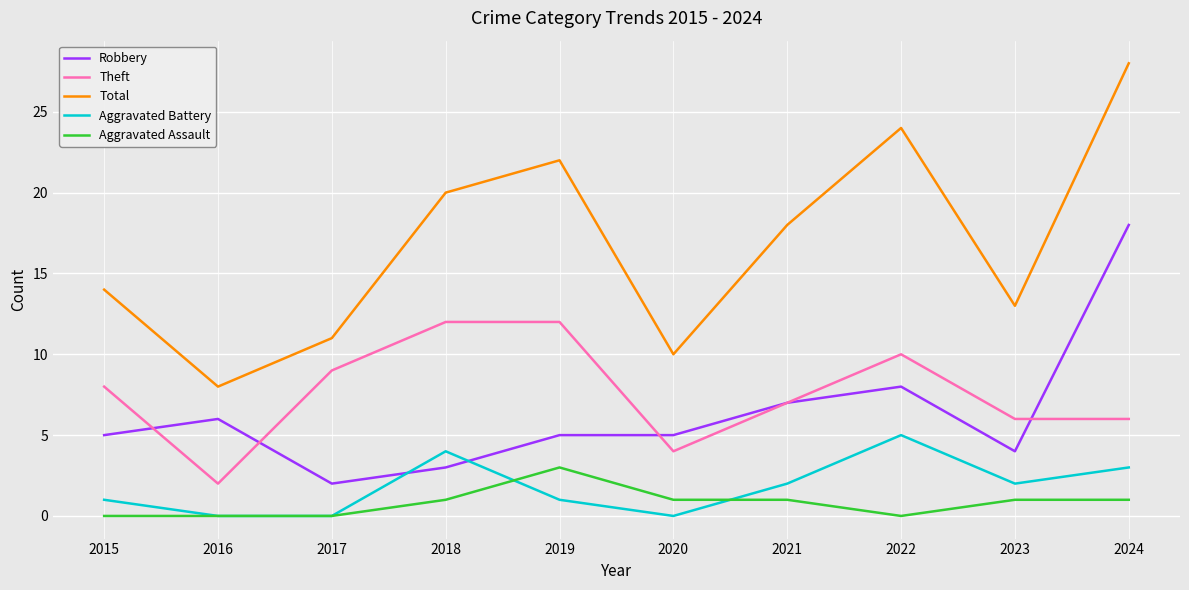

Which label corresponds to the largest value in the chart?

2024